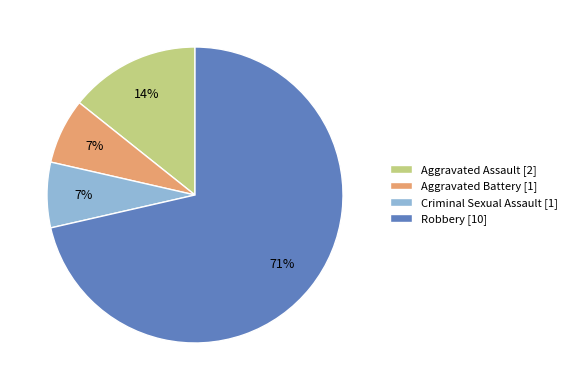

To the nearest percent, what is the combined percentage of Aggravated Assault and Aggravated Battery?

21%